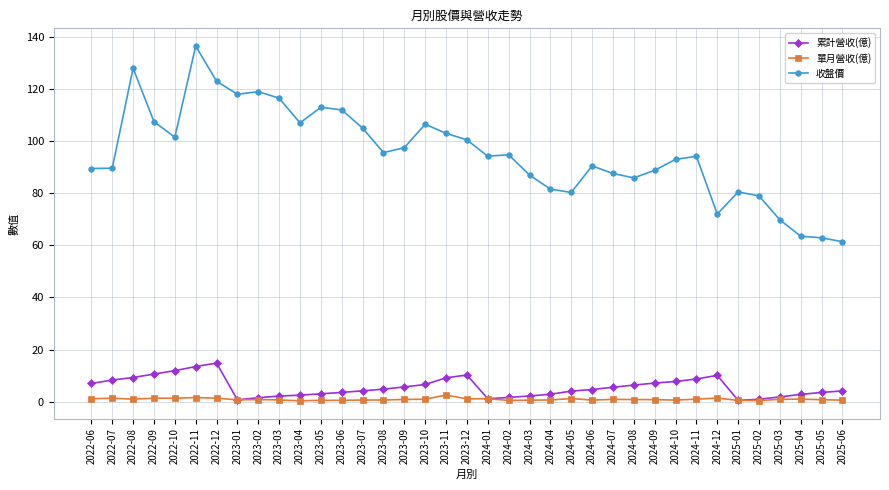

Which series has the largest total across all categories?

收盤價